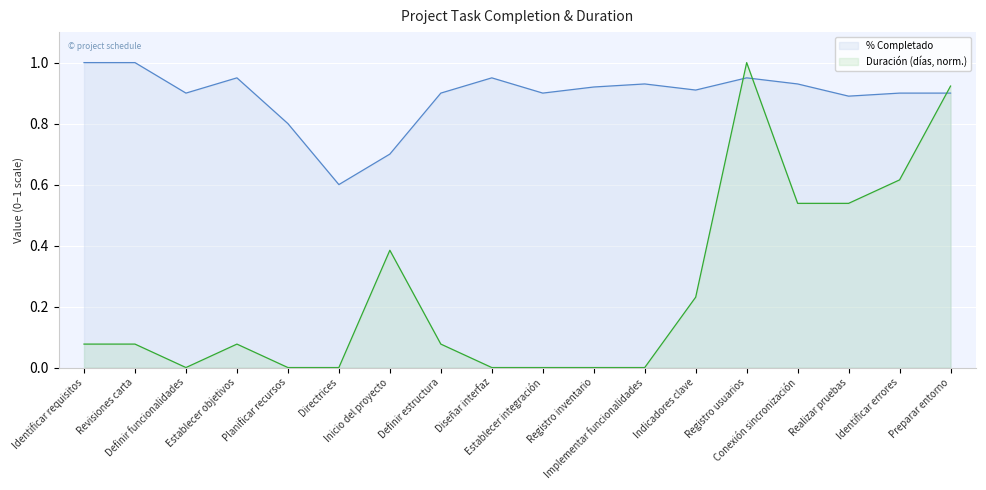

Rank the series by their maximum value, from highest to lowest.

% Completado, Duración (días)